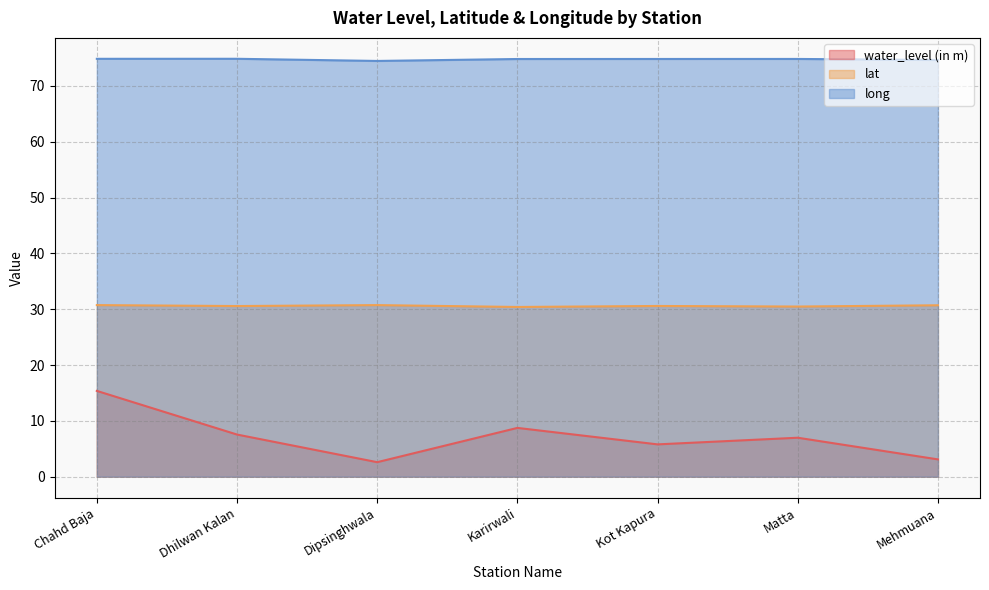

What is the difference between the second highest and minimum values in the long series?

0.4